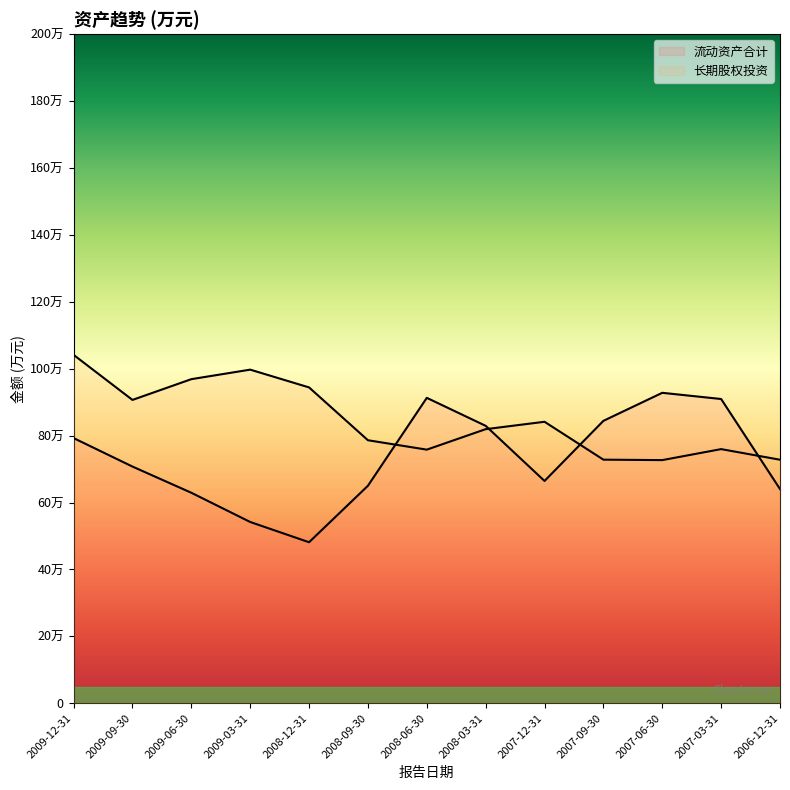

What are all the series names shown in the legend?

流动资产合计, 长期股权投资